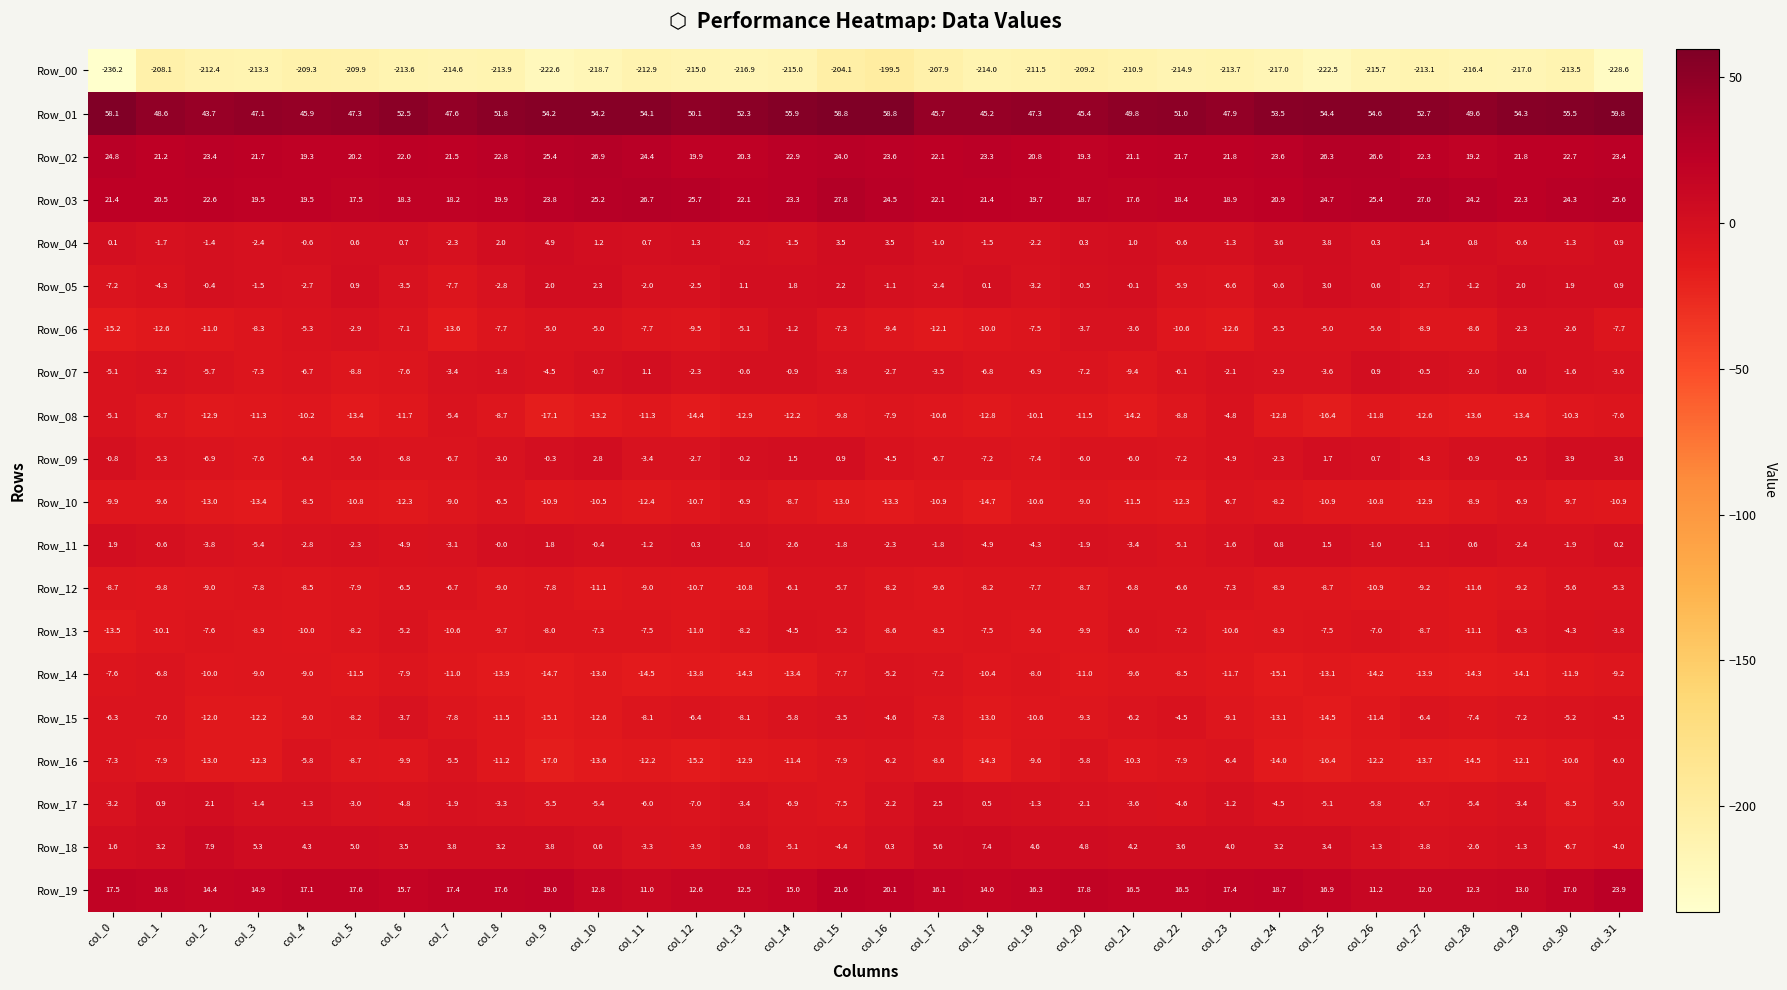

The value of Row_09 at col_25 is 1.7. True or false?

True